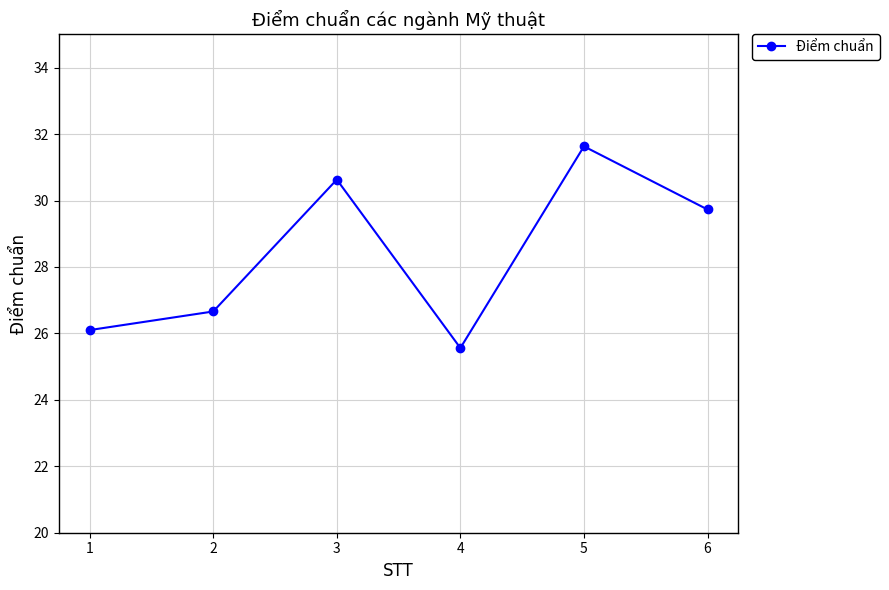

The value at 2 is 5.5. True or false?

False